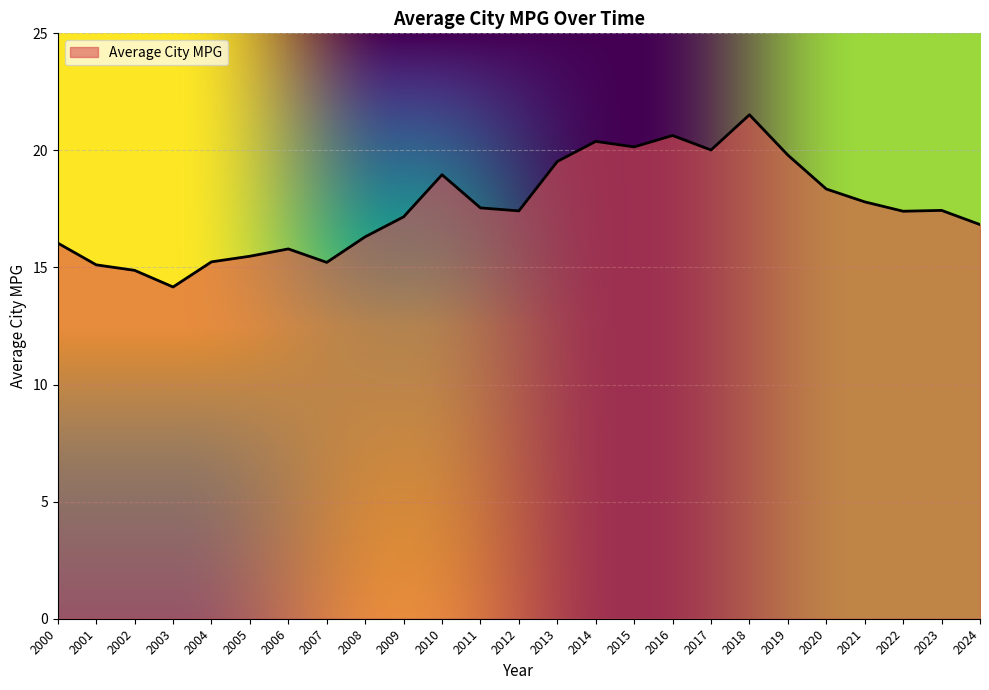

Between 2020 and 2010, which is larger?

2010